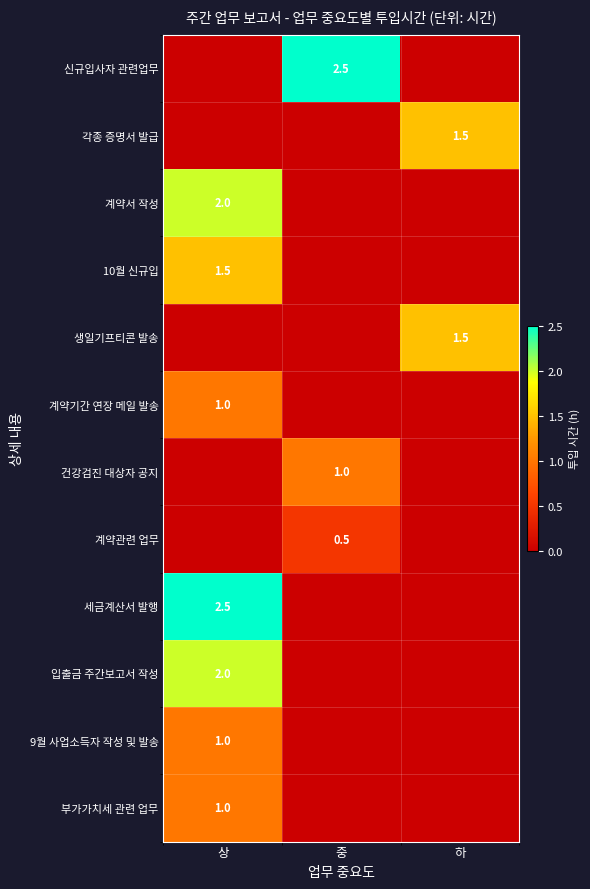

The 9월 사업소득자 작성 및 발송 series shows 1.0 at 상. True or false?

True